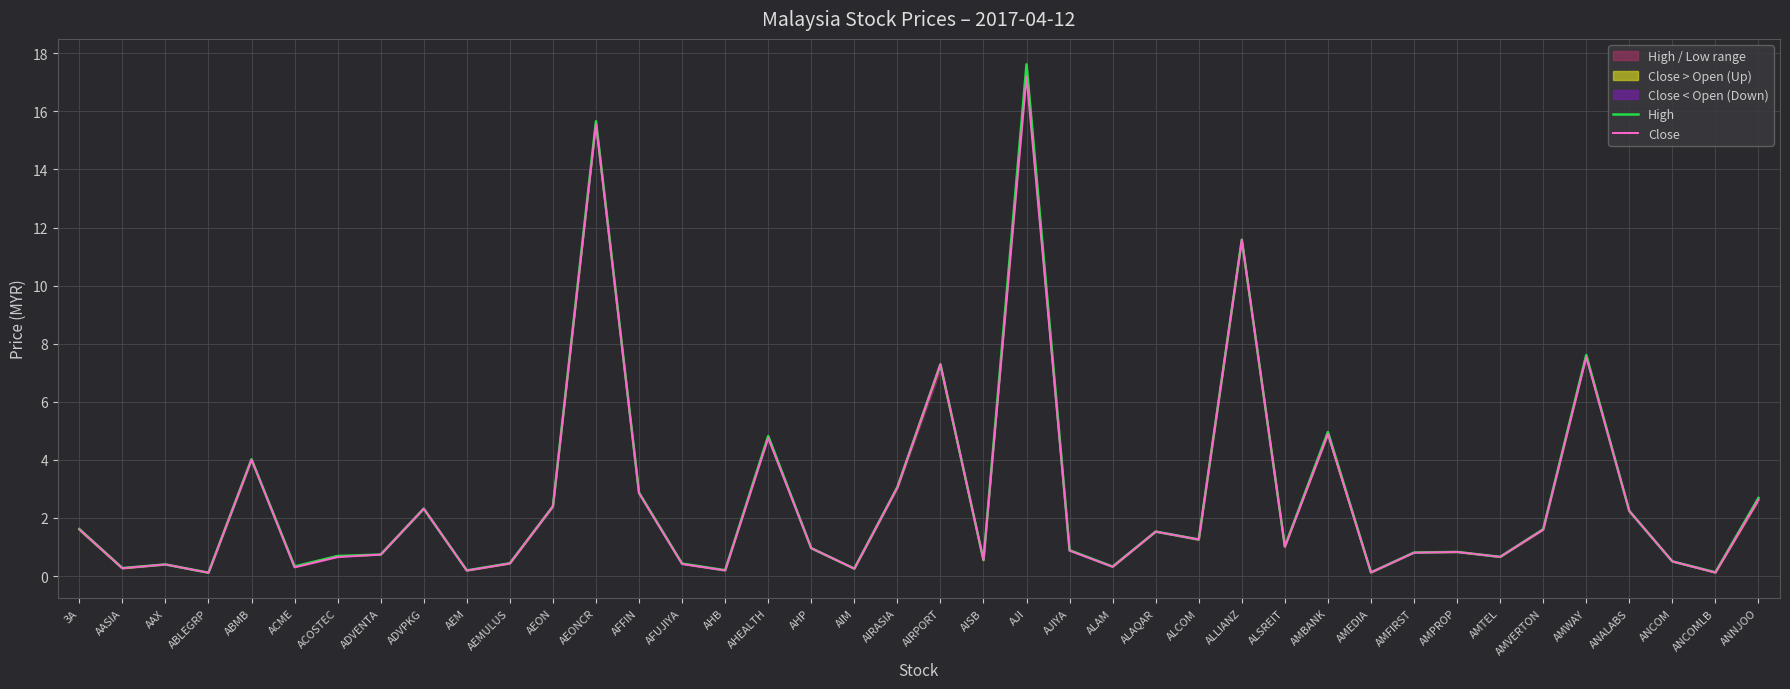

Count the number of categories in the chart.

40